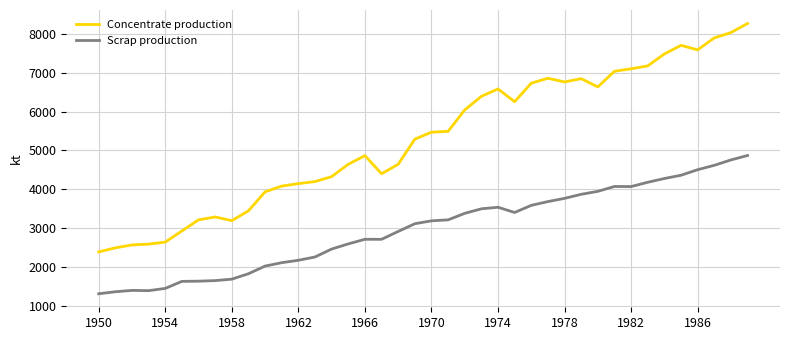

What is the difference between the maximum and minimum values in the Concentrate production series?

5882.9